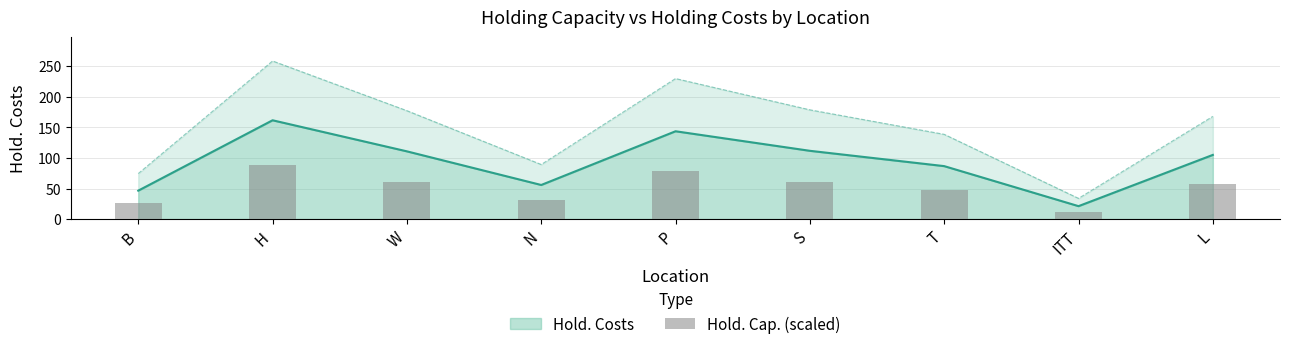

What is the smallest value displayed?

11.6